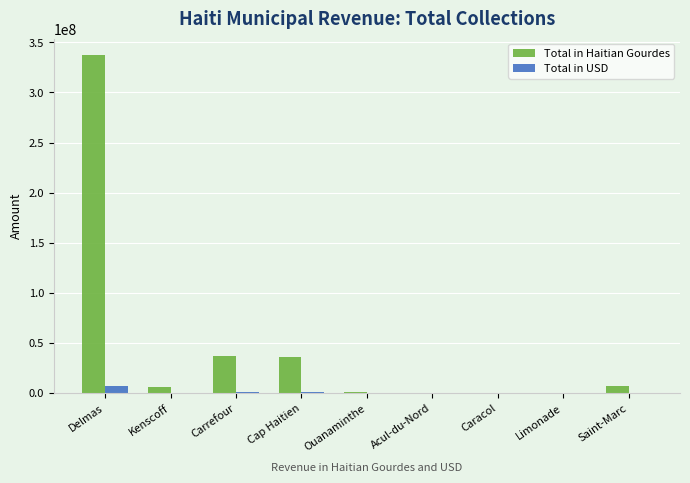

At which category is the sum across all series the highest?

Delmas